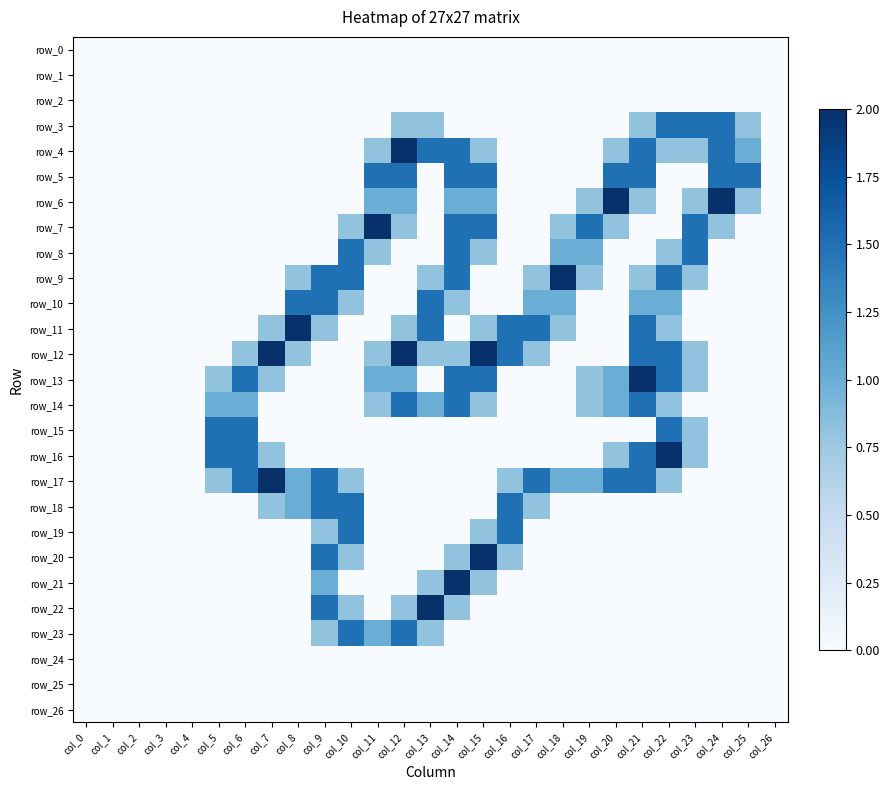

Which series has the largest range (max minus min)?

row_4